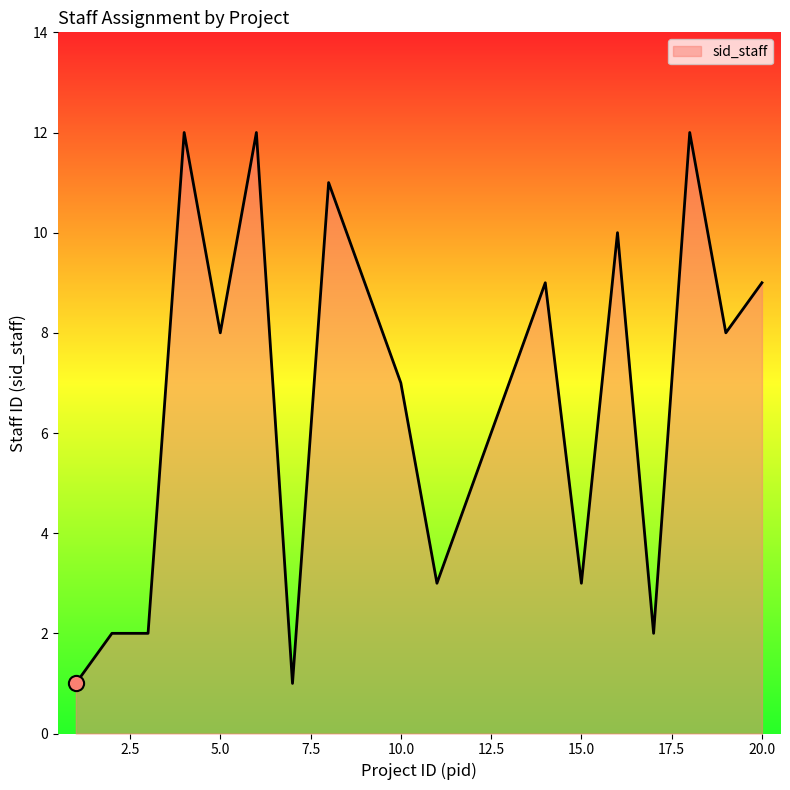

What is the difference between the maximum and minimum values?

11